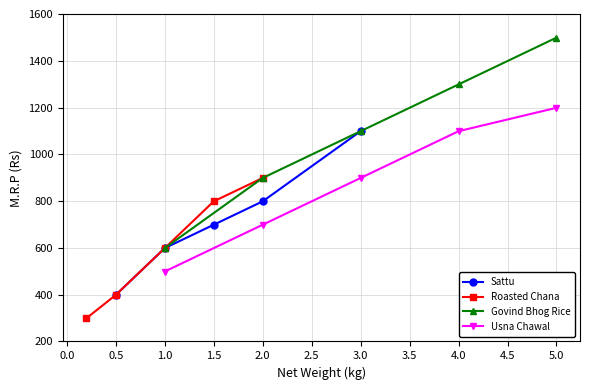

True or false: Roasted Chana has more than 0 points higher than both neighbors.

False